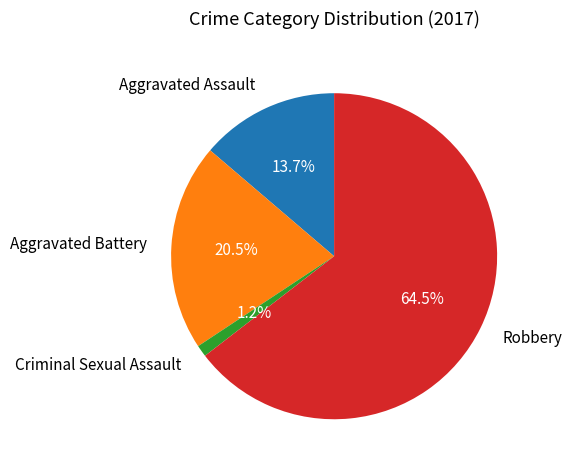

Between Aggravated Battery and Robbery, which is larger?

Robbery